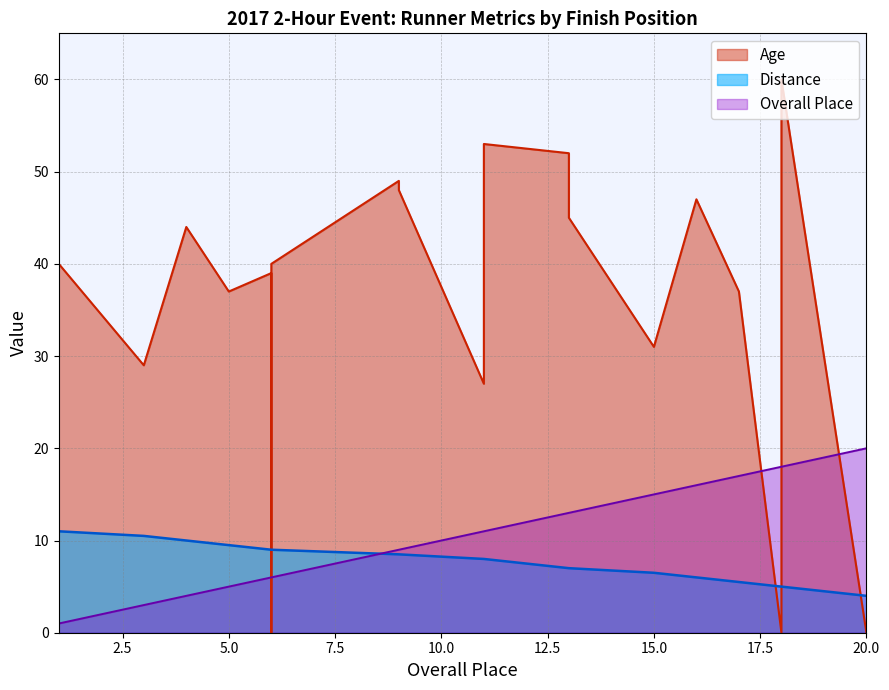

Reading left to right, list all the values displayed in this chart.

Overall Place: 1.0	1.0	3.0	4.0	5.0	6.0	6.0	6.0	9.0	9.0	11.0	11.0	13.0	13.0	15.0	16.0	17.0	18.0	18.0	20.0
Distance: 11.0	11.0	10.5	10.0	9.5	9.0	9.0	9.0	8.5	8.5	8.0	8.0	7.0	7.0	6.5	6.0	5.5	5.0	5.0	4.0
Age: 0.0	40.0	29.0	44.0	37.0	39.0	0.0	40.0	49.0	48.0	27.0	53.0	52.0	45.0	31.0	47.0	37.0	0.0	60.0	0.0